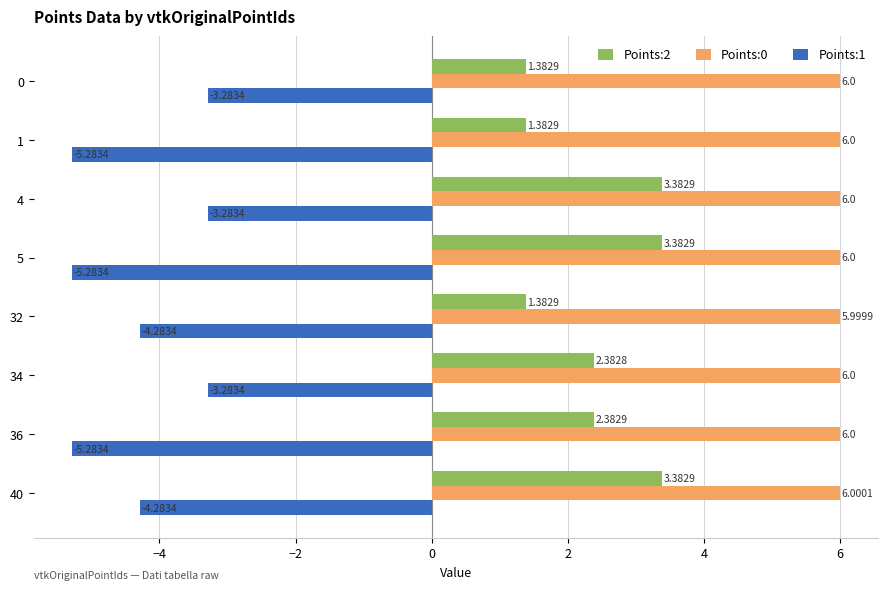

What are all the series names shown in the legend?

Points:2, Points:0, Points:1